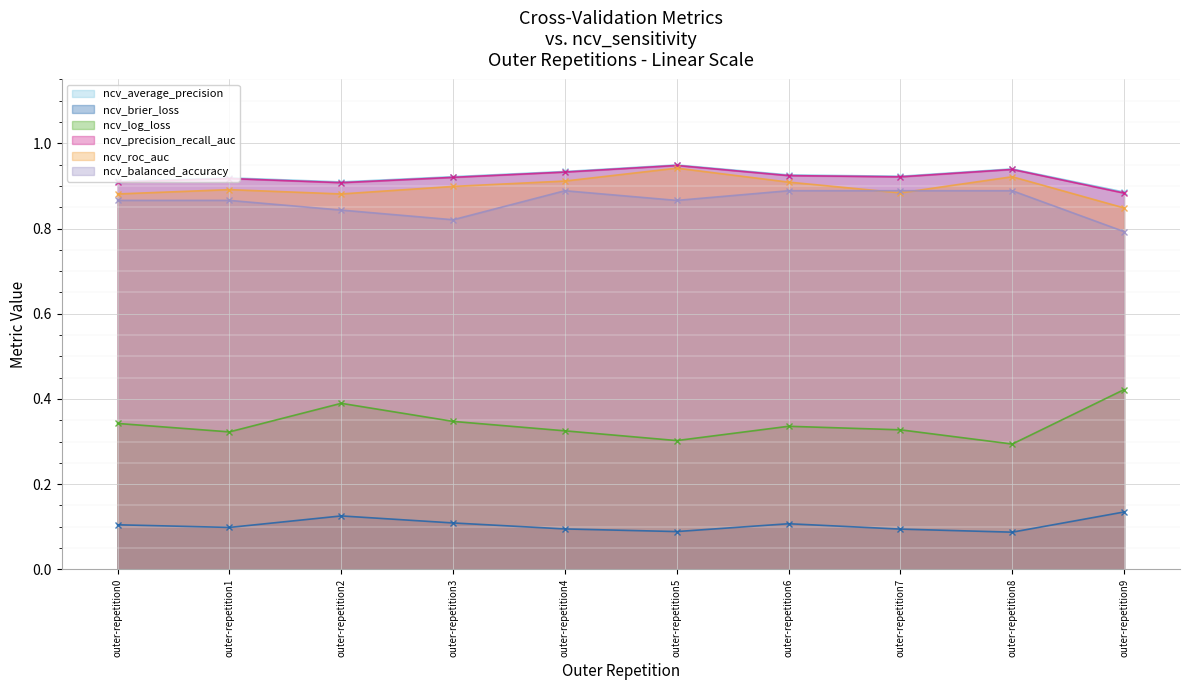

True or false: ncv_precision_recall_auc has a value of 0.9 at outer-repetition1.

True